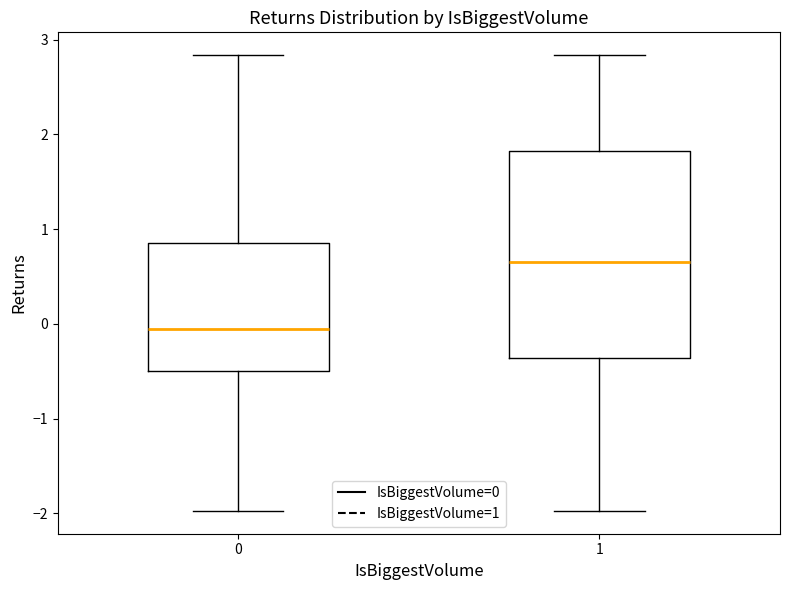

Reading left to right, transcribe this box plot: for each box, give where its median line is, the range the box spans, and where its two whiskers end, as read against the y-axis. The values are not printed on the chart, so give them approximately, as read against the axis.

0: median -0.1, box -0.5 to 0.9, whiskers -2.0 to 2.8
1: median 0.7, box -0.4 to 1.8, whiskers -2.0 to 2.8